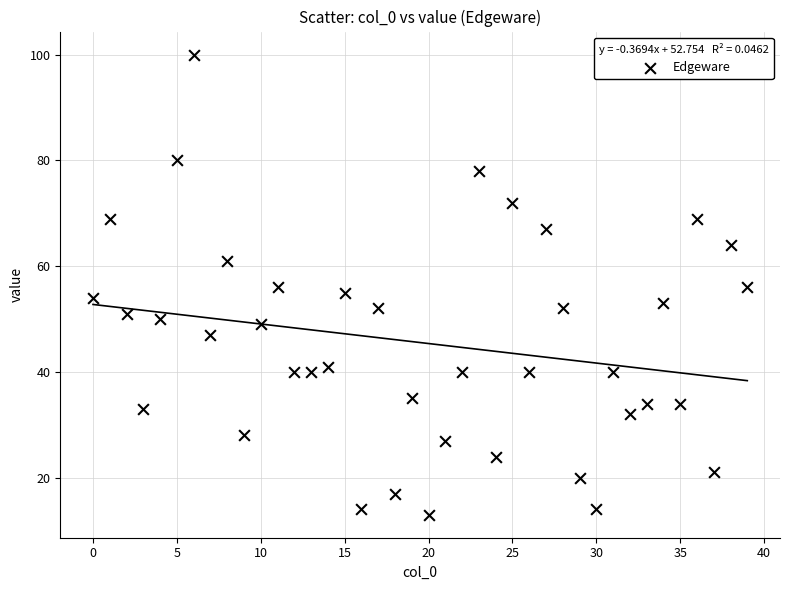

What is the range of Y values (max minus min)?

87